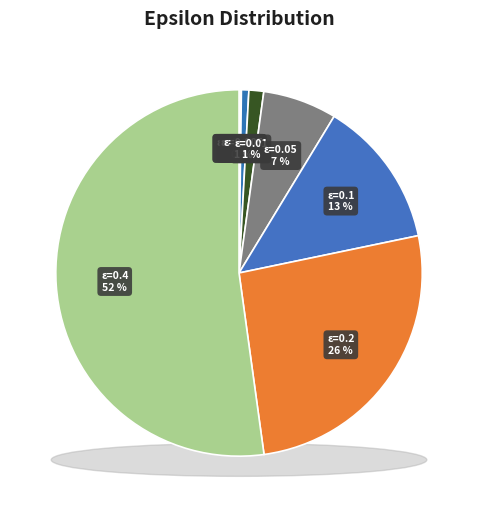

Is 0.2 the majority of the pie?

No